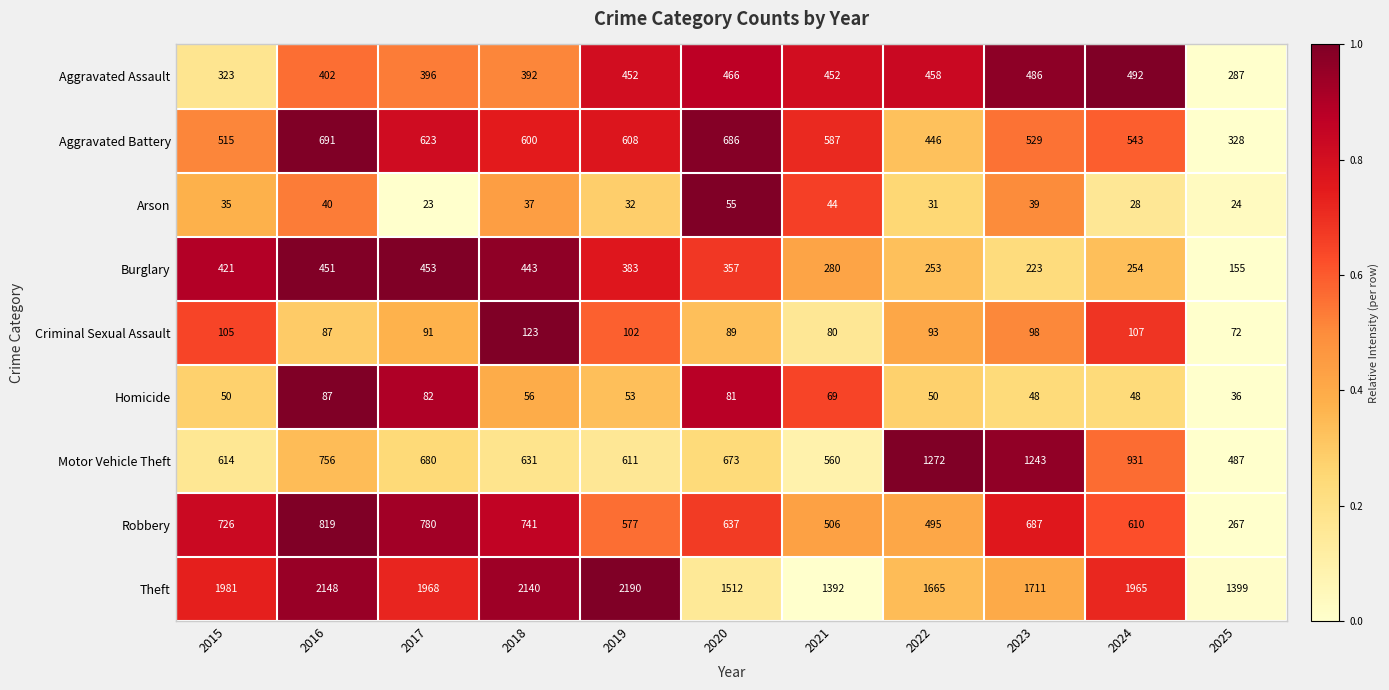

Between 2024 and 2025, which series saw the biggest shift?

Theft